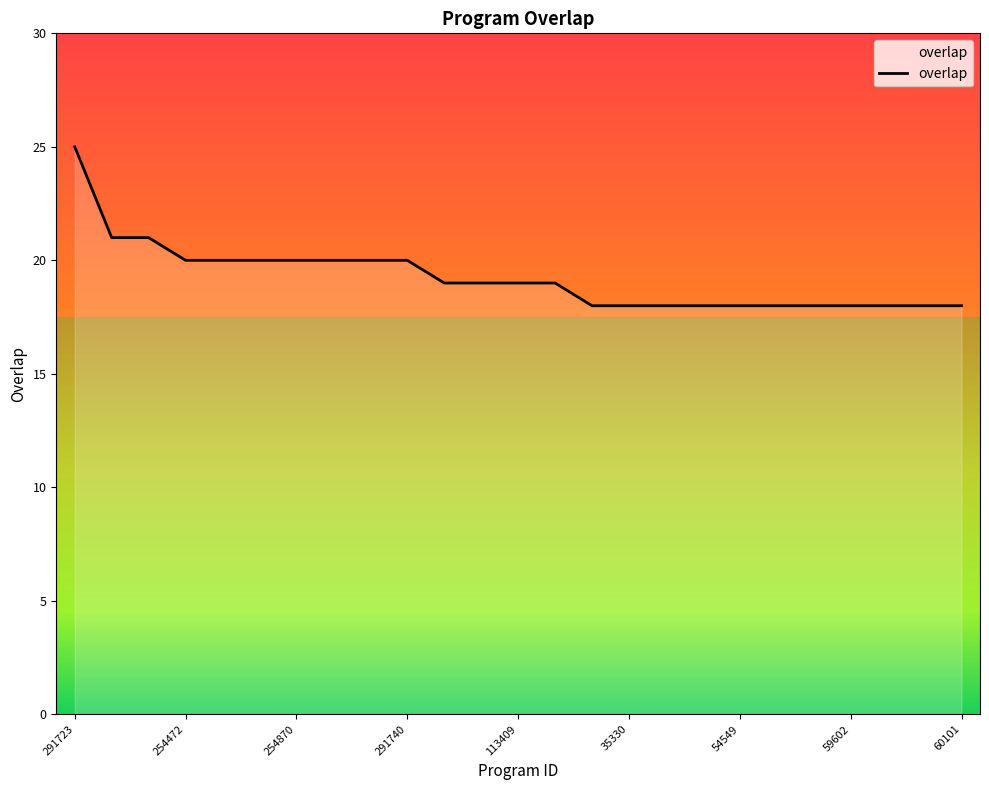

What is the minimum value shown in the chart?

18